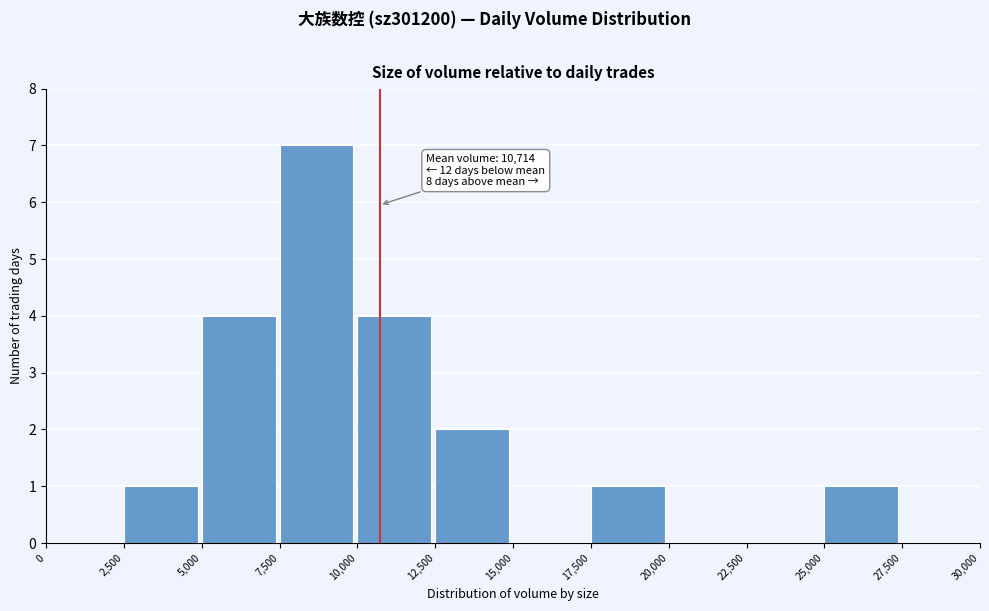

Over which range of the x-axis is the bar tallest?

7,500 to 10,000